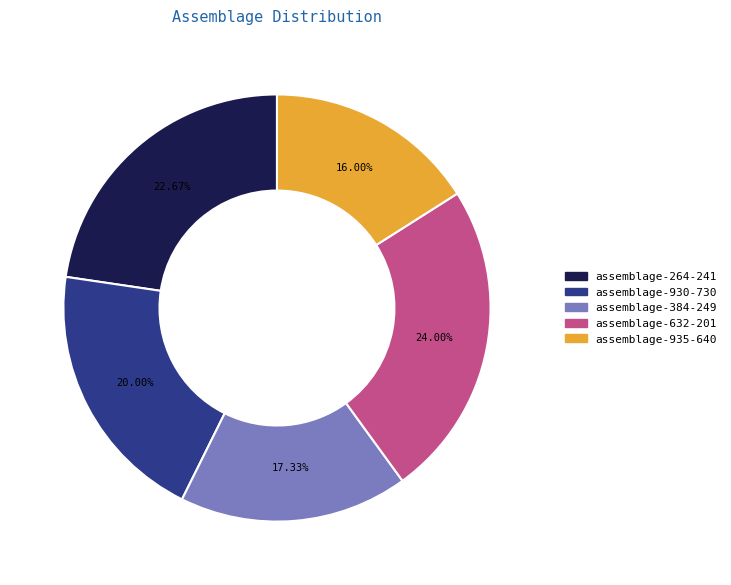

How many segments does this pie chart have?

5